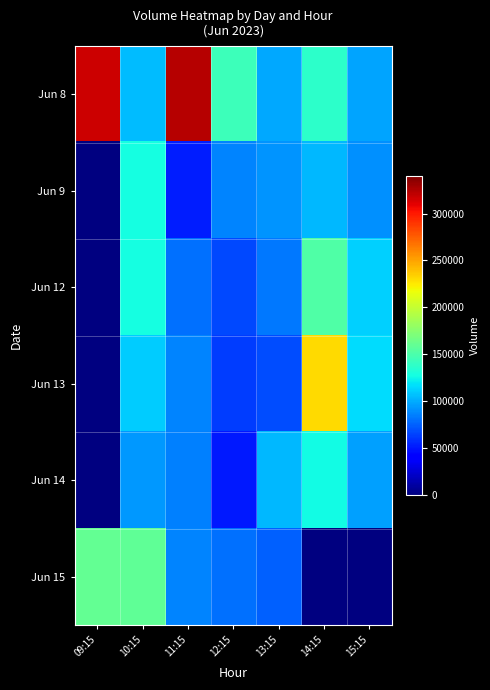

Is the value of Jun 15 at 14:15 greater than the value of Jun 14 at 15:15?

No